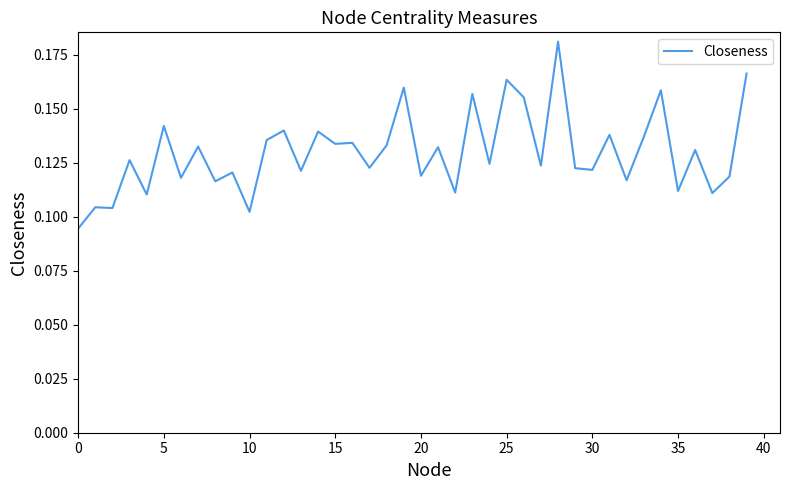

How many lines are shown in the chart?

1